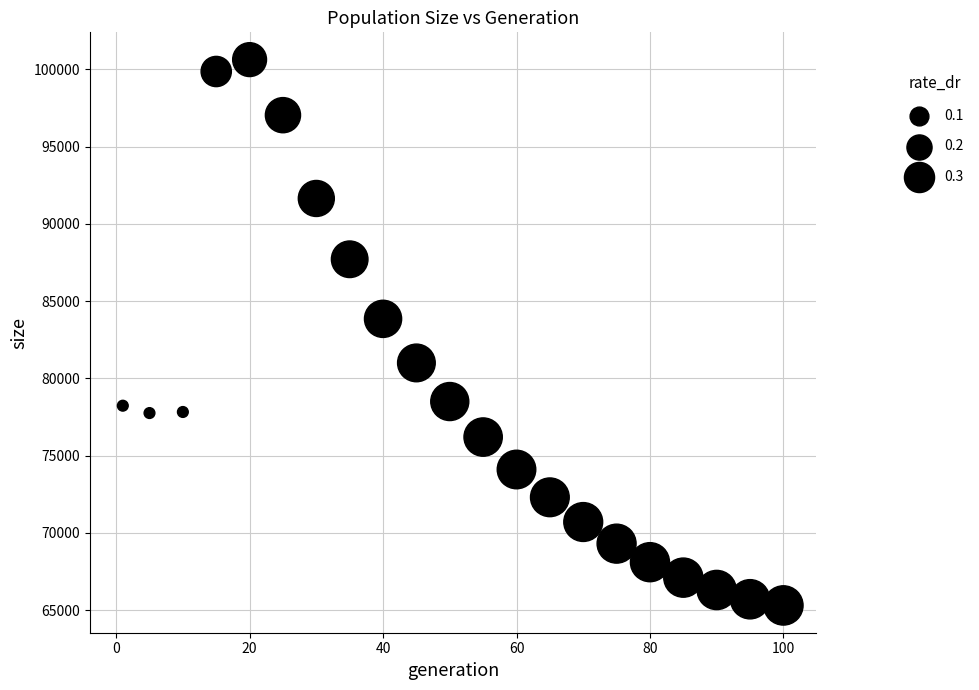

What is the range of X values (max minus min)?

99